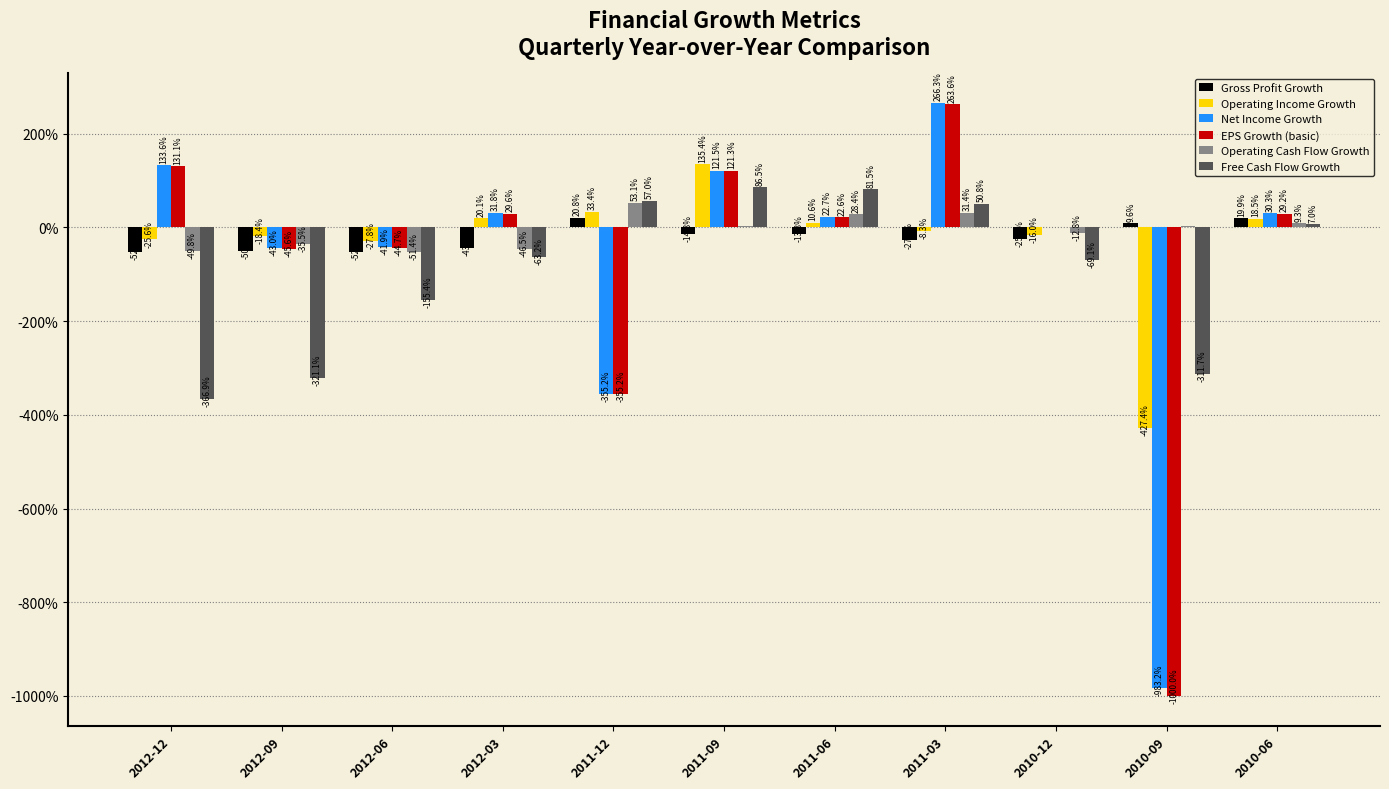

Which series has the largest total across all categories?

Operating Cash Flow Growth